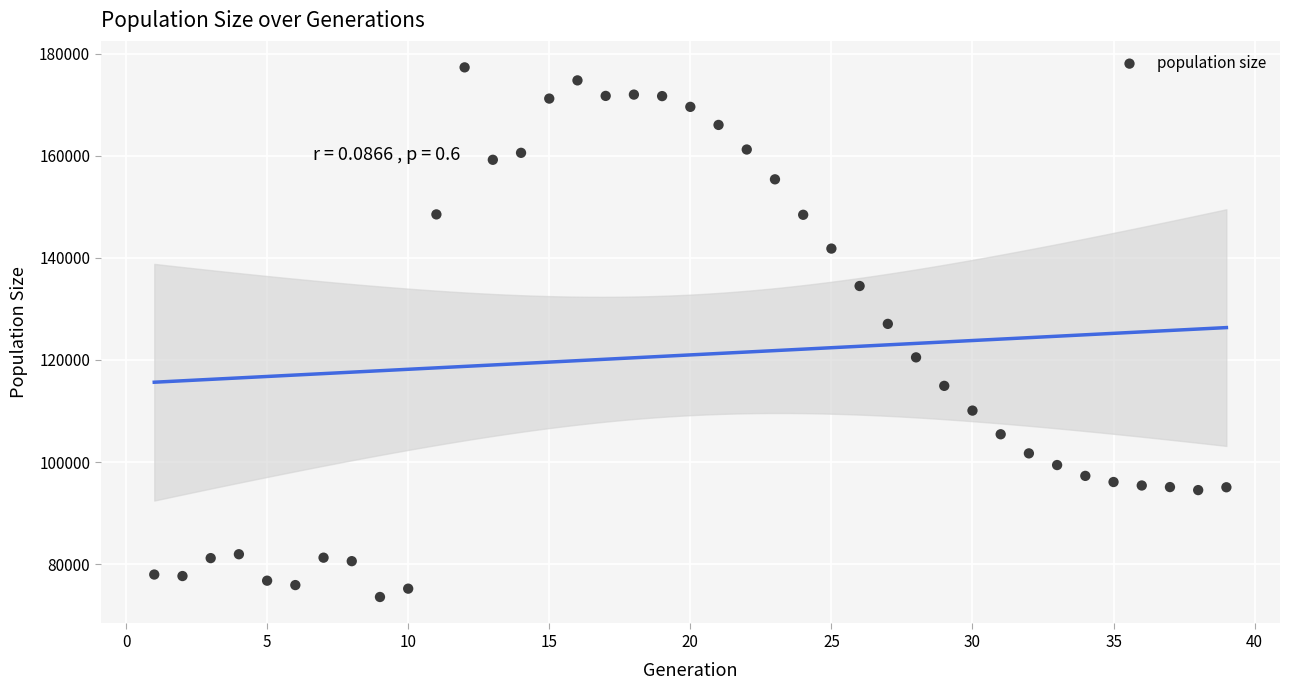

What is the range of Y values (max minus min)?

103745